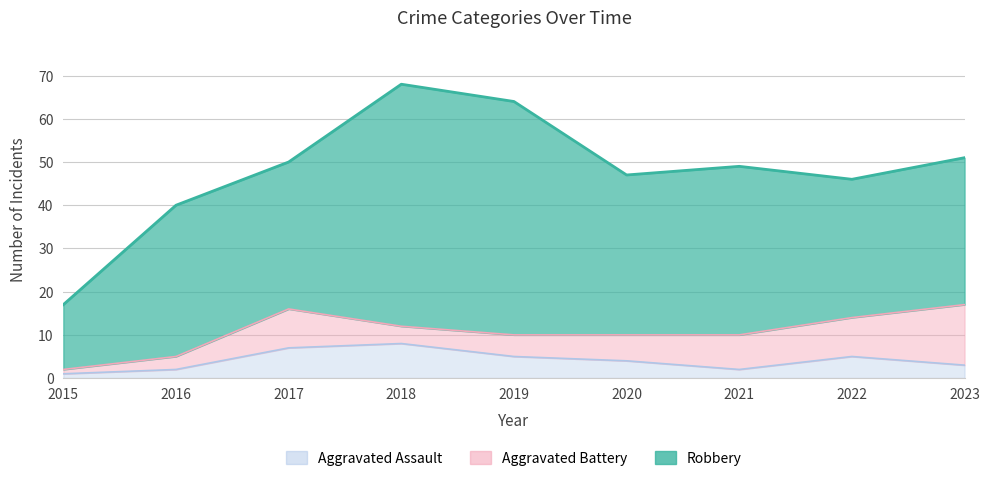

How many categories are shown in the chart?

9